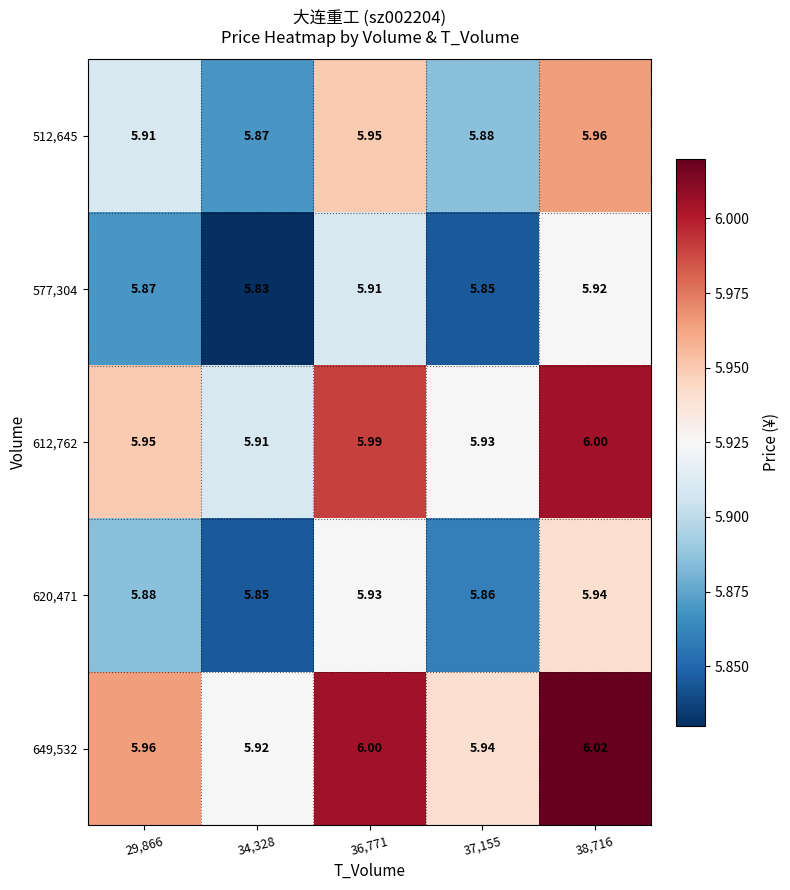

Is the value of 620,471 at 36,771 greater than the value of 512,645 at 29,866?

Yes